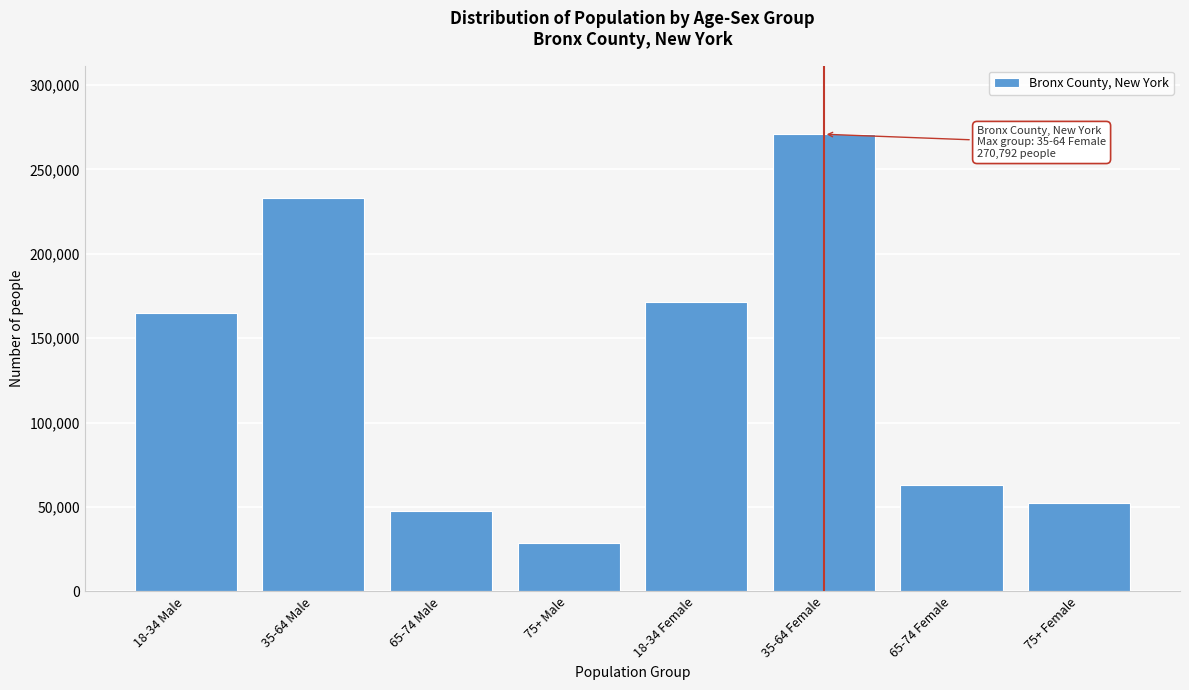

Reading left to right, what are all the values shown in this chart?

165025	233188	47434	28610	171400	270792	62756	52548